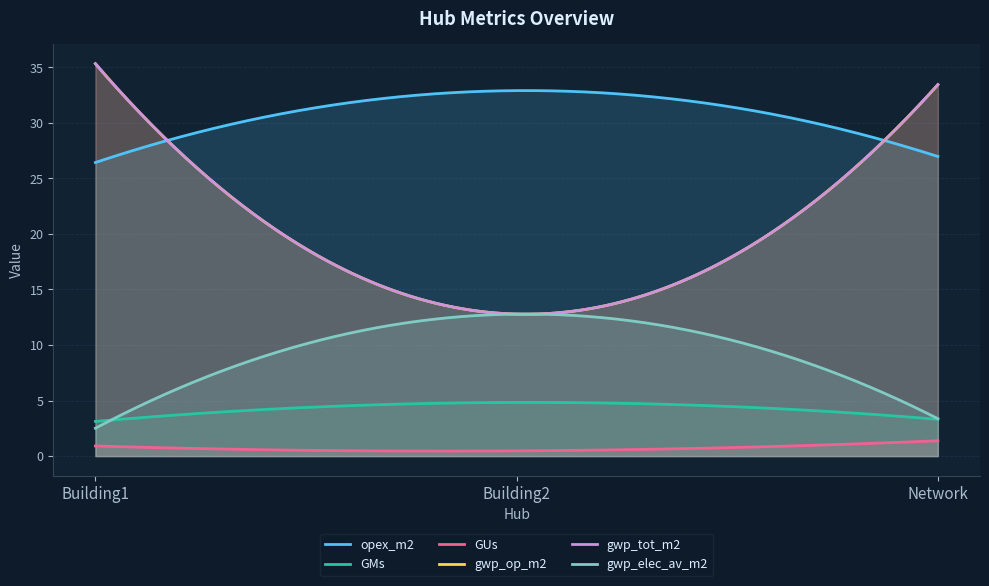

What position from the right is Building1?

3